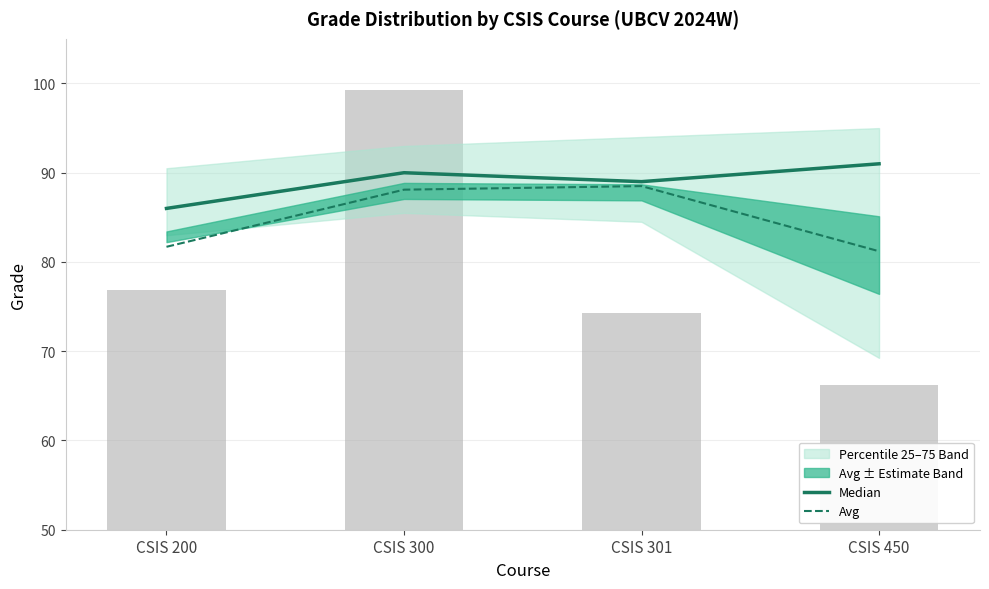

Does the chart contain stacked bars?

No